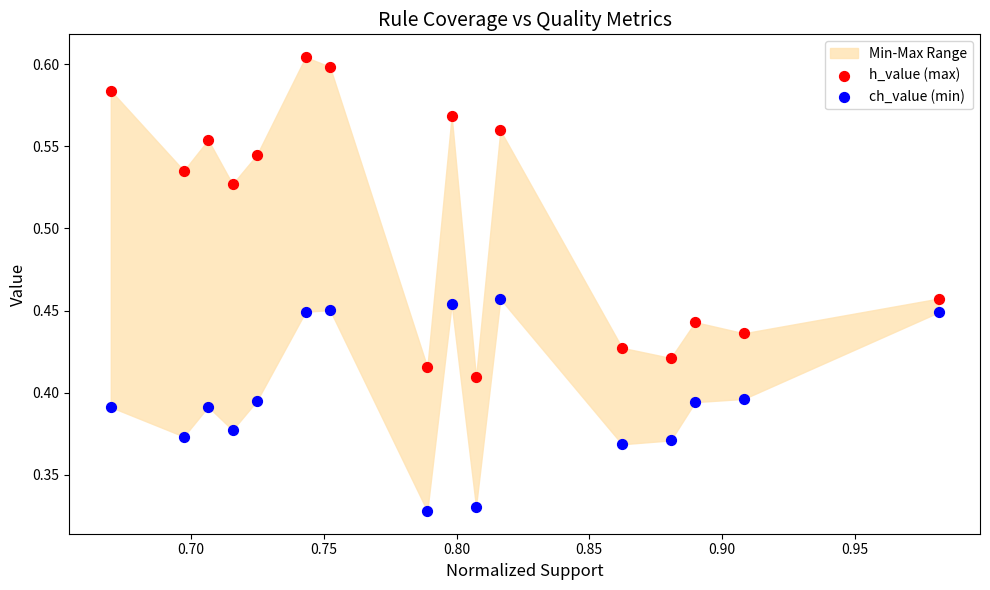

Which series has the widest spread of Y values?

h_value (max)